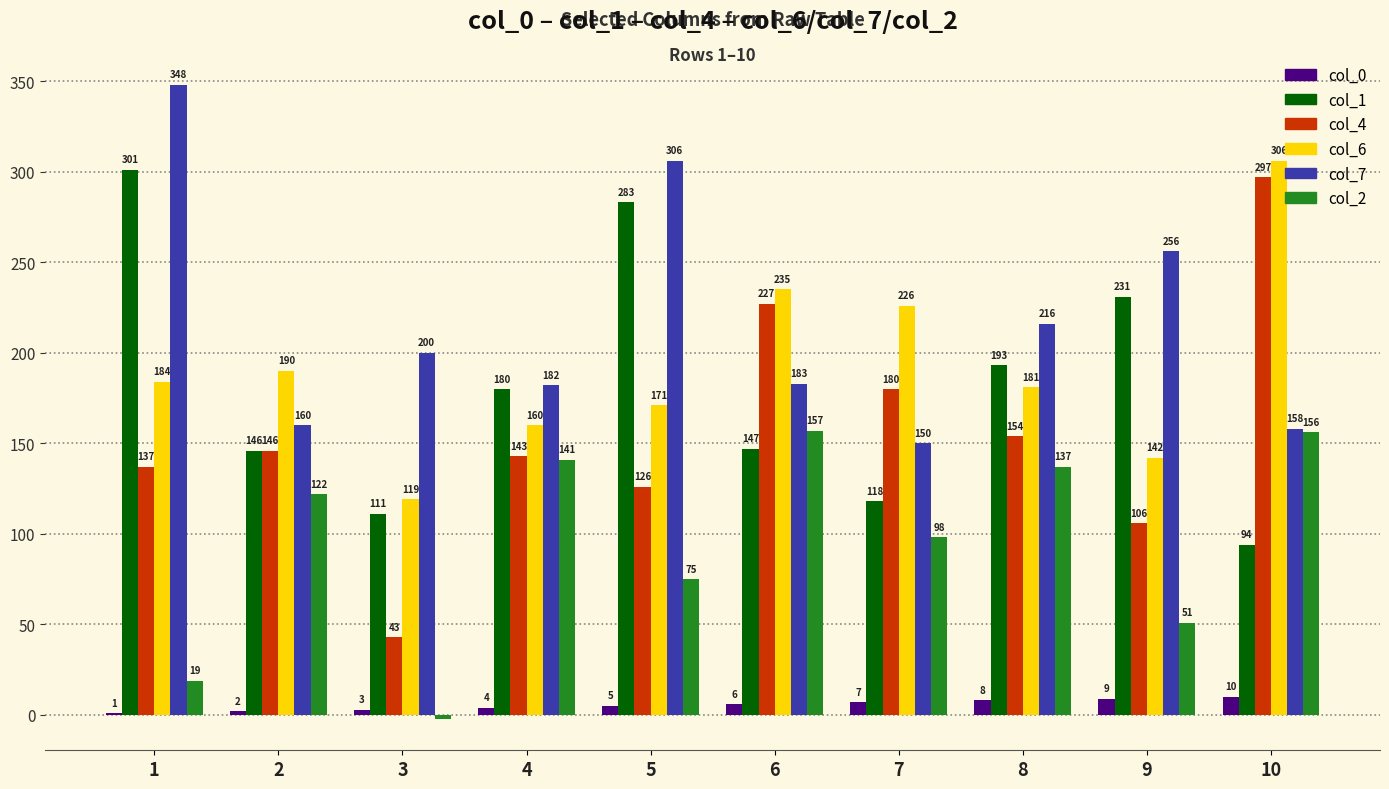

What is the maximum value shown in the chart?

348